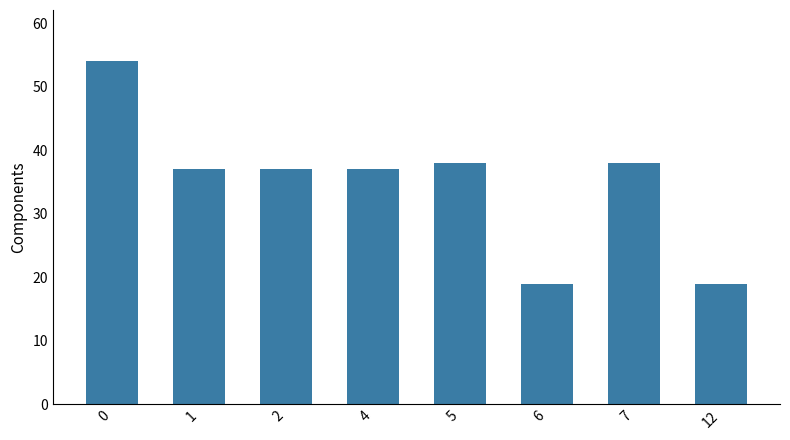

Reading left to right, extract all data points from this chart.

0=54	1=37	2=37	4=37	5=38	6=19	7=38	12=19